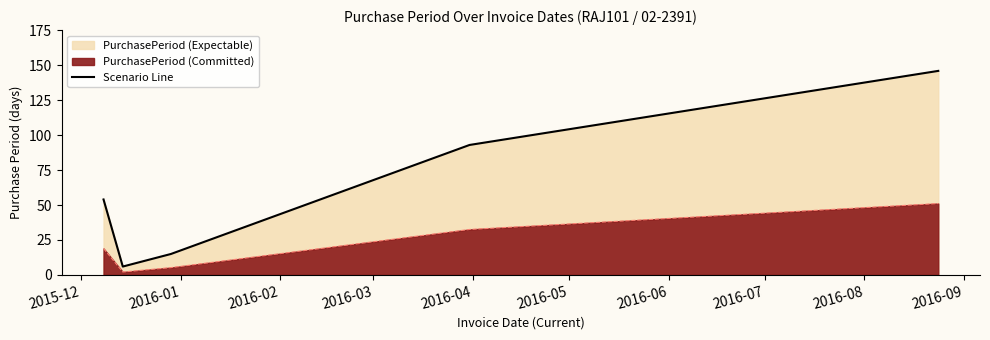

Reading left to right, extract all data points from this chart.

54	6	15	93	146